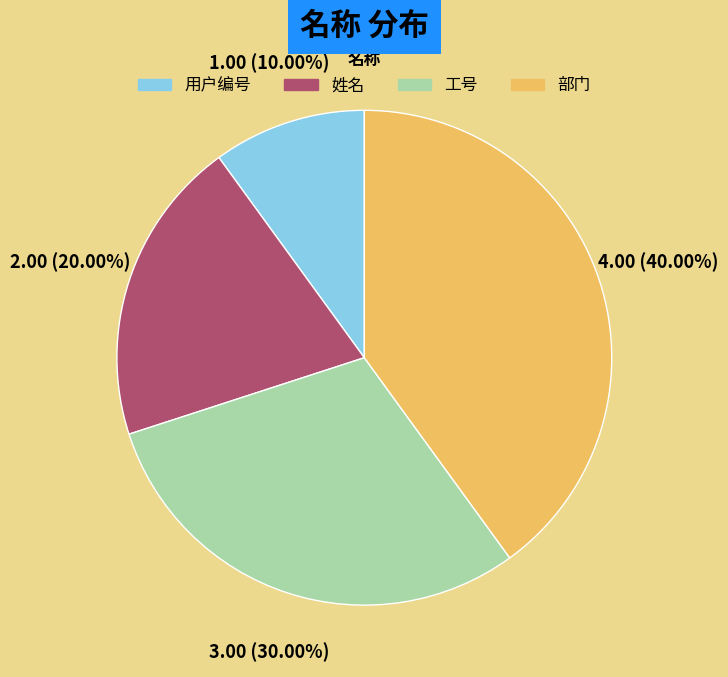

To the nearest percent, what is the combined percentage of 工号 and 姓名?

50%